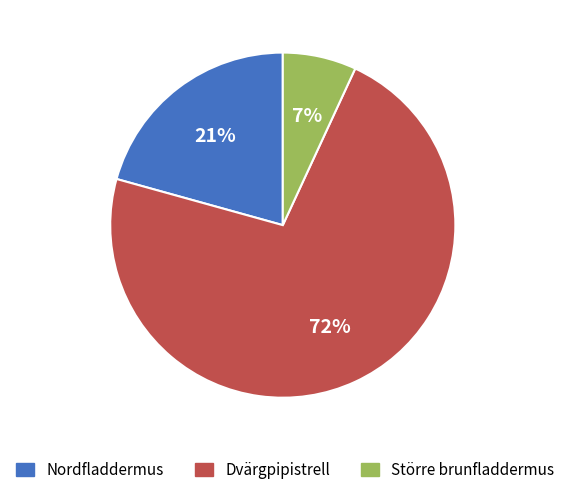

How many slices are in this pie chart?

3